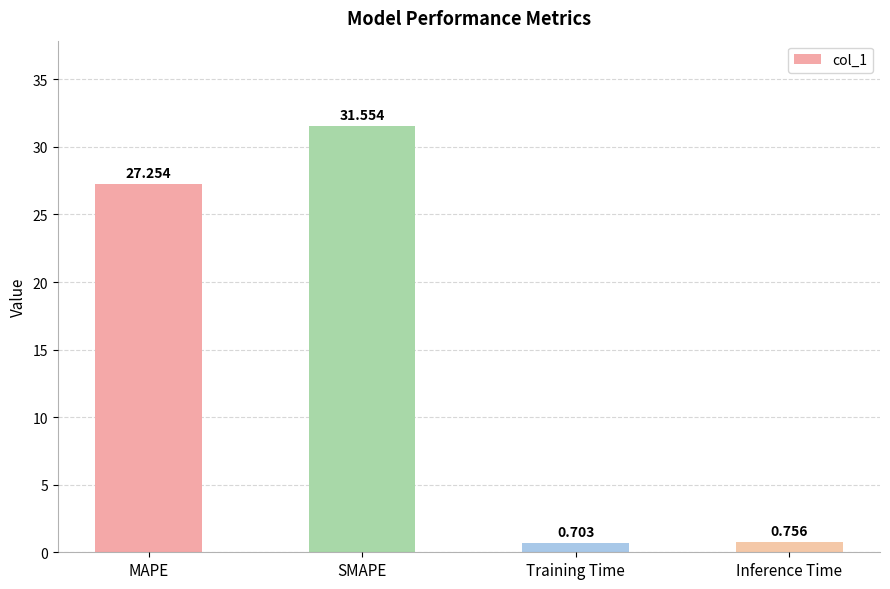

What is the difference between the second highest and minimum values?

26.6